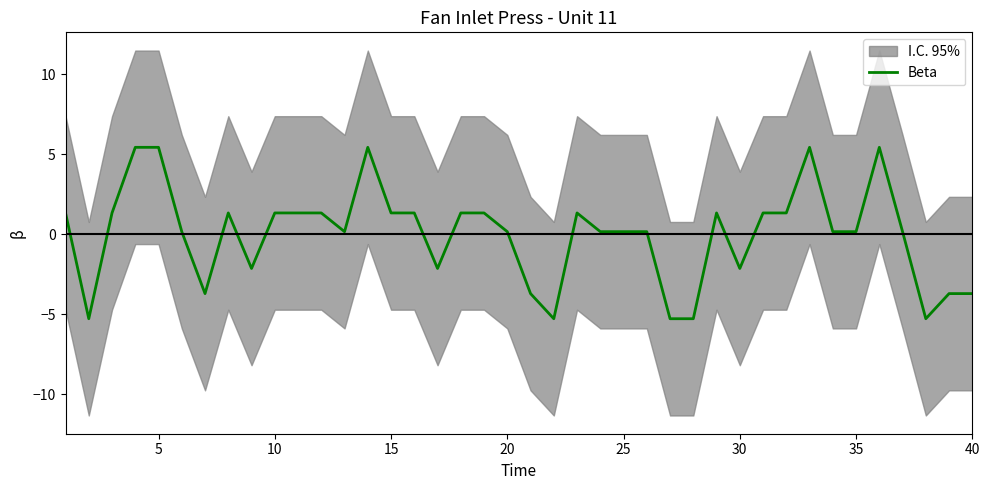

Reading left to right, transcribe all the data shown in this chart.

1.3	-5.3	1.3	5.4	5.4	0.2	-3.7	1.3	-2.1	1.3	1.3	1.3	0.2	5.4	1.3	1.3	-2.1	1.3	1.3	0.2	-3.7	-5.3	1.3	0.2	0.2	0.2	-5.3	-5.3	1.3	-2.1	1.3	1.3	5.4	0.2	0.2	5.4	0.2	-5.3	-3.7	-3.7